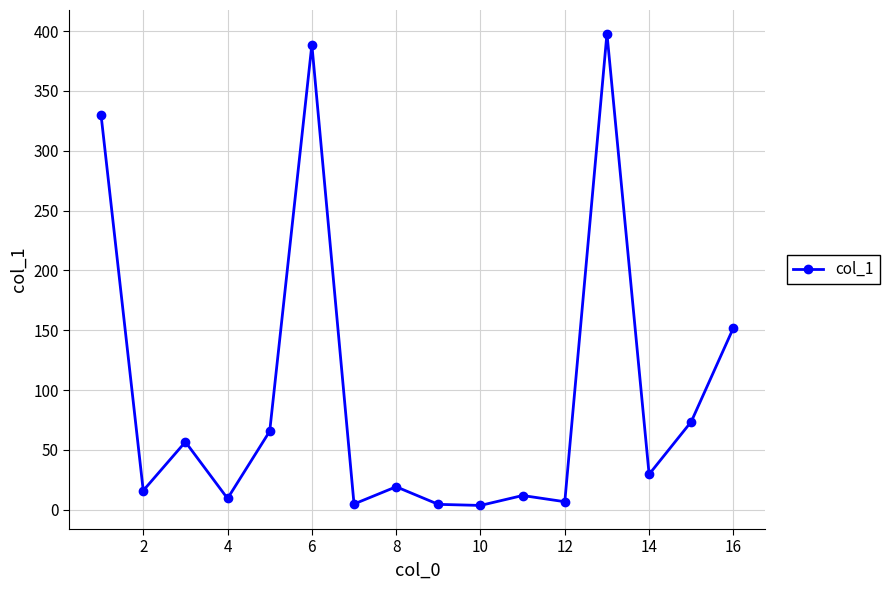

True or false: the data has more than 1 interior local peaks.

True